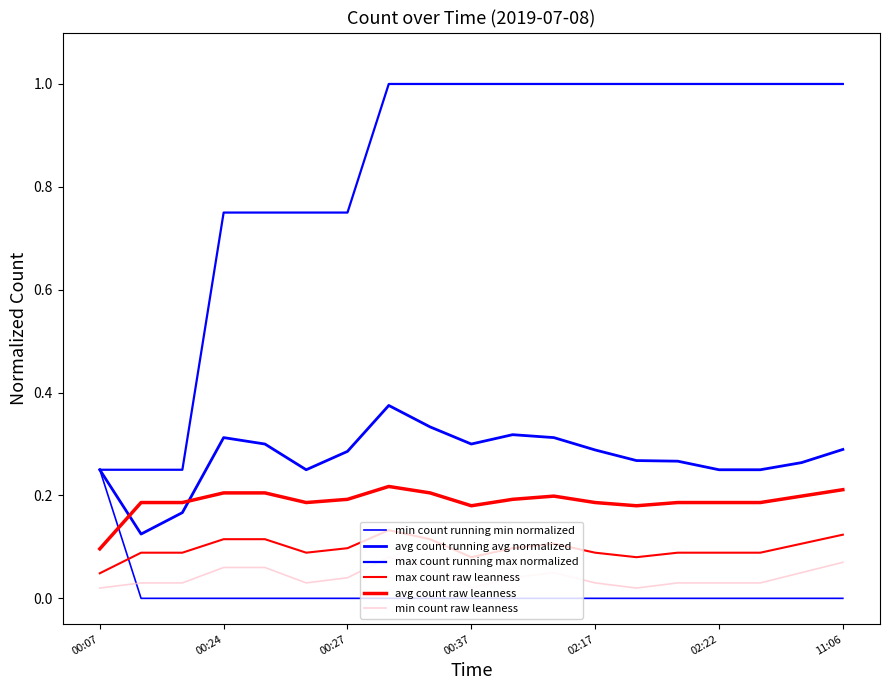

How many lines are shown in the chart?

6